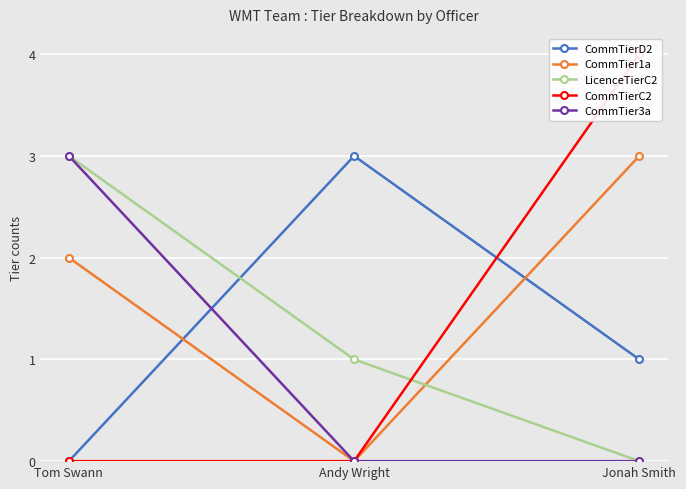

How many values in the CommTier3a series exceed 0?

1